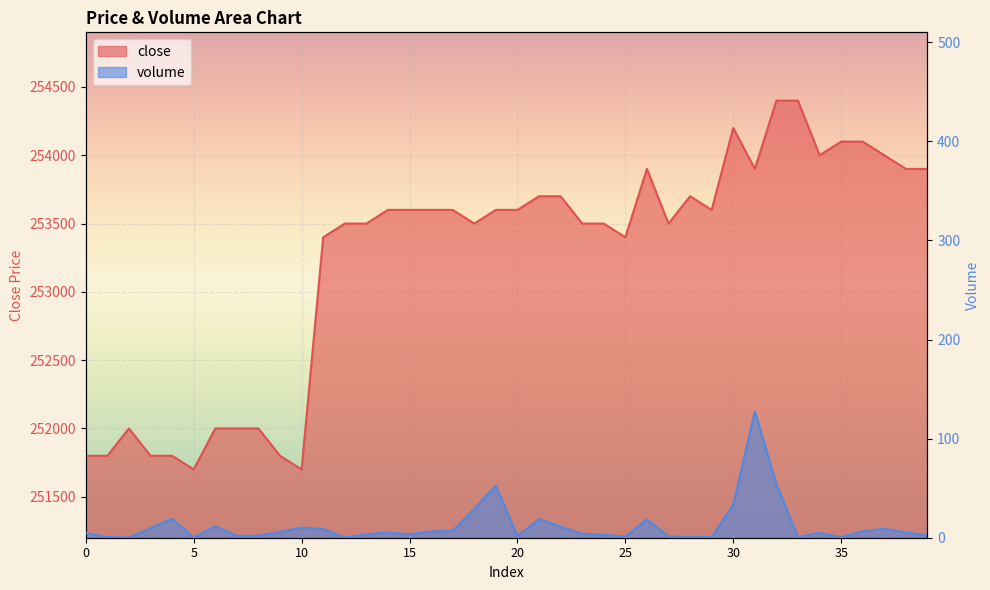

What is the difference between the second highest and second lowest values in the close series?

2700.0